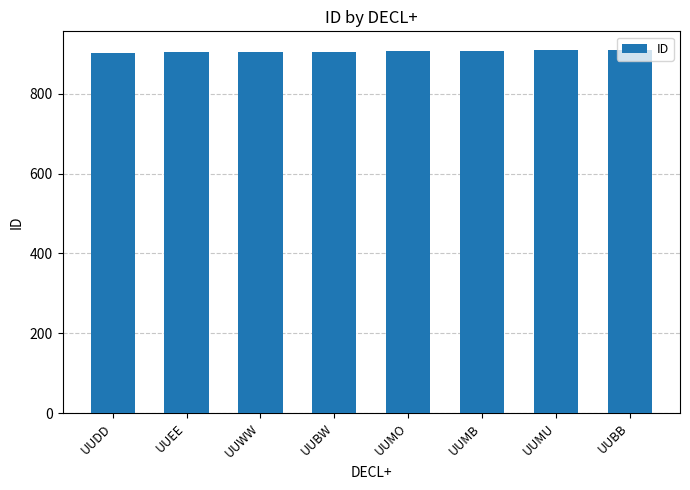

What is the approximate value at UUMO?

907